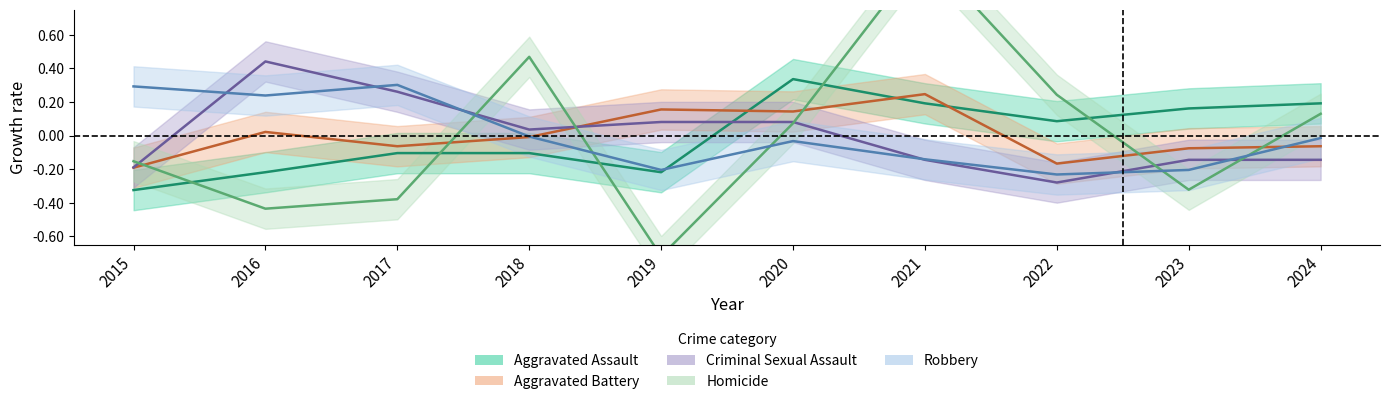

Where does the Robbery series first go above 0?

2015